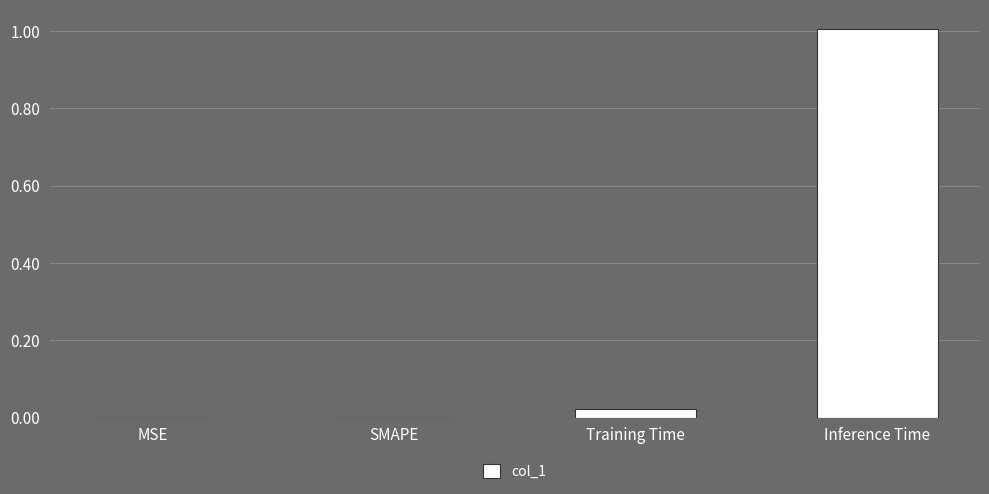

What is the approximate value at Inference Time?

1.0